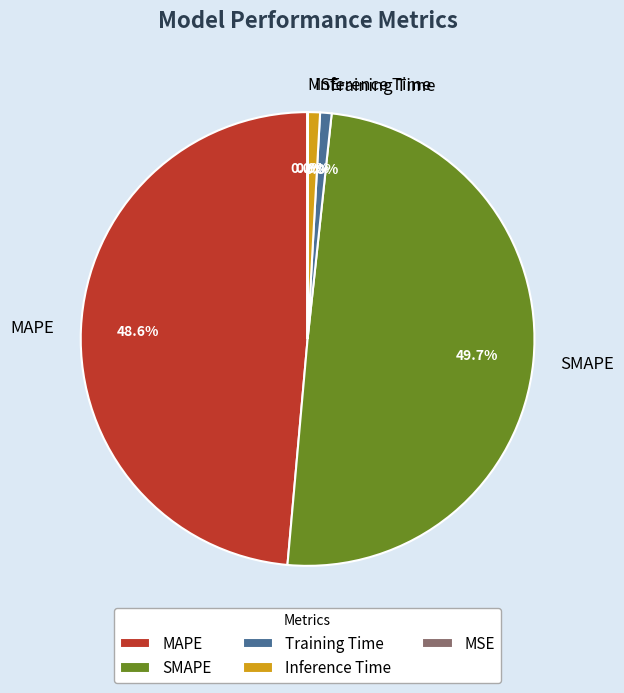

To the nearest percent, what percentage of the pie is Training Time?

1%